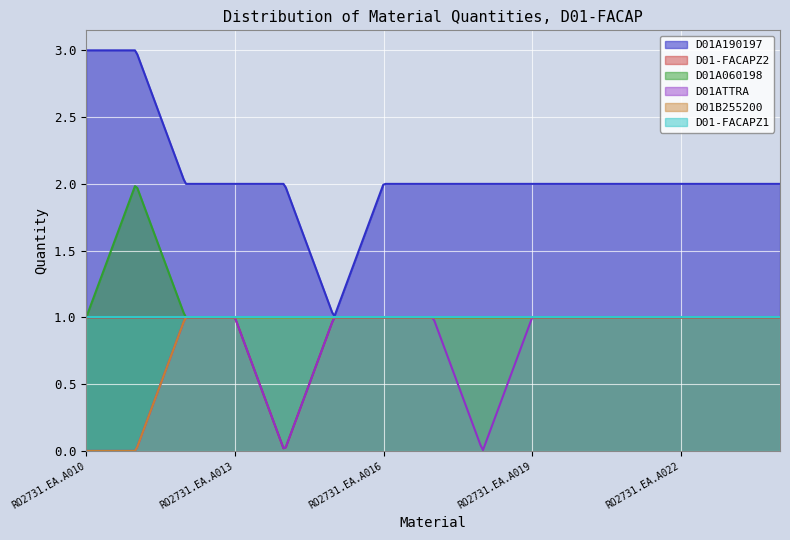

How many values in D01B255200 are above zero?

13